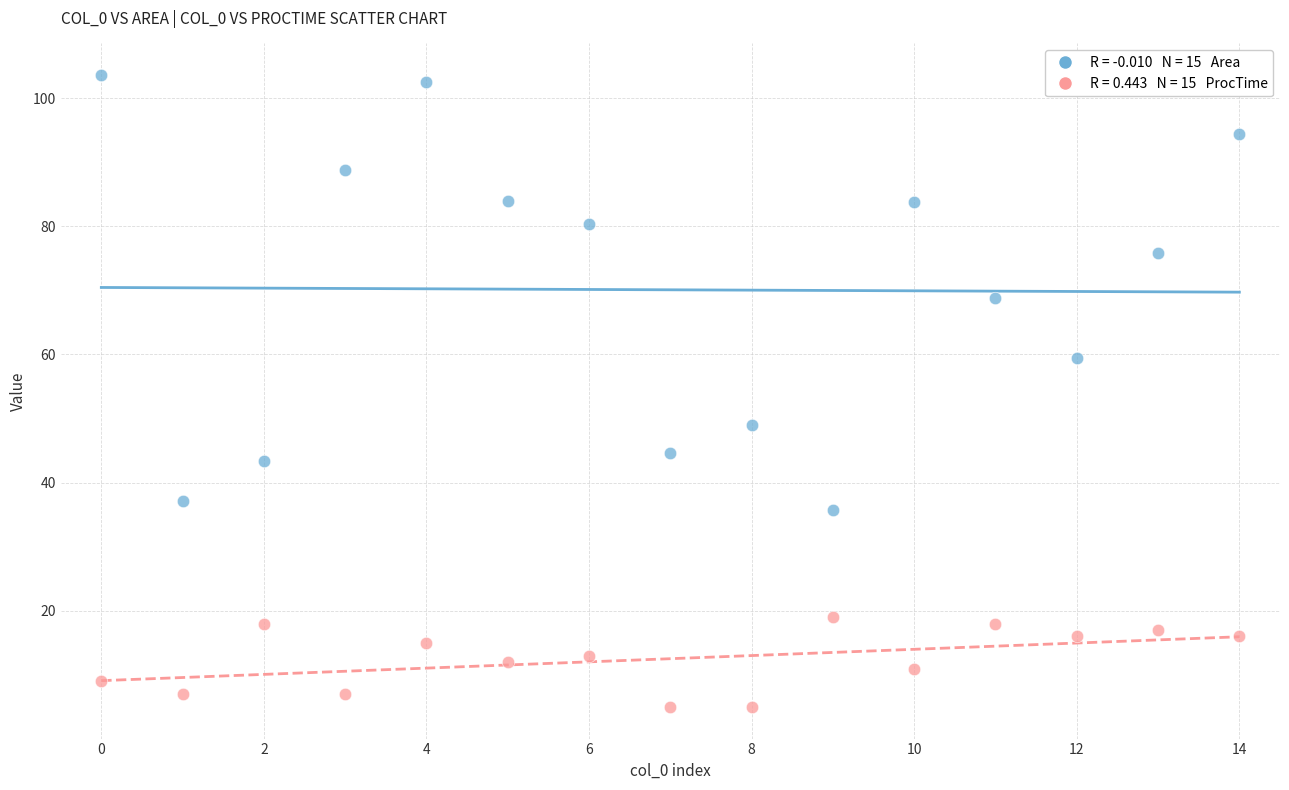

Across all data points, what is the range of Y values (max minus min)?

98.6